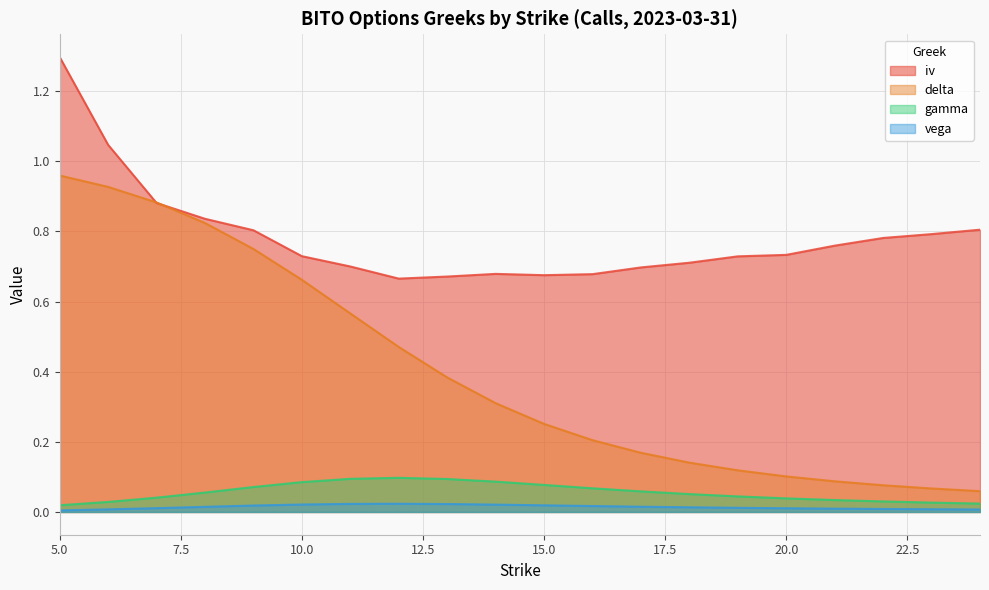

Rank the series at 7 from lowest to highest value.

vega, gamma, iv, delta